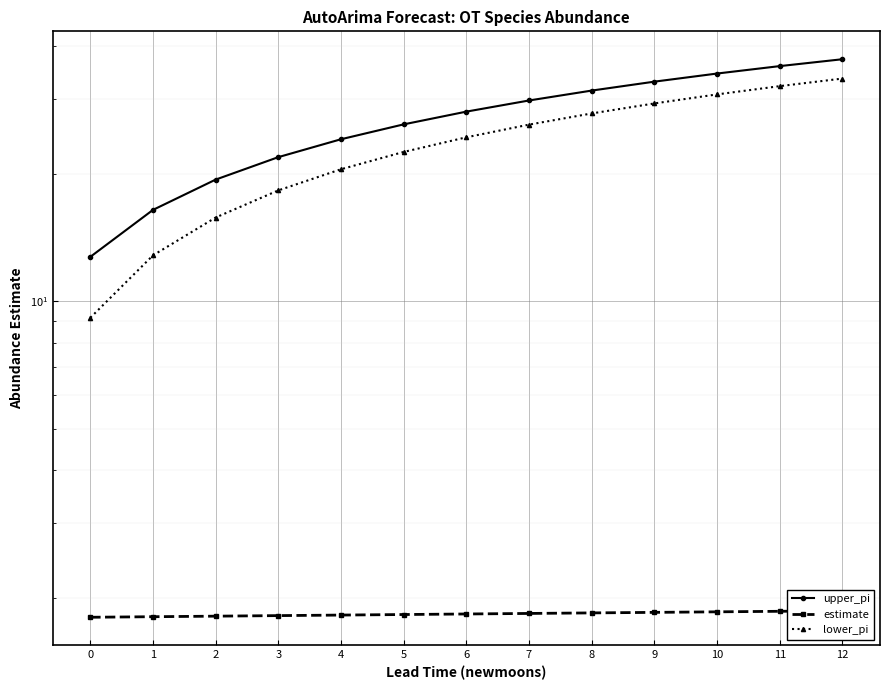

At which category is the sum across all series the highest?

12